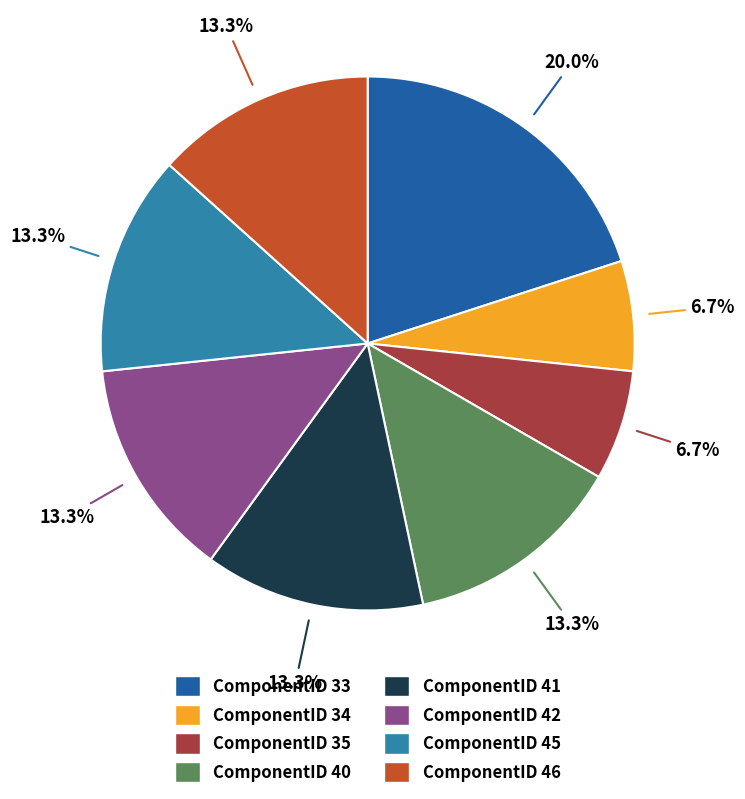

What portion of the pie excludes ComponentID 35?

93.3%